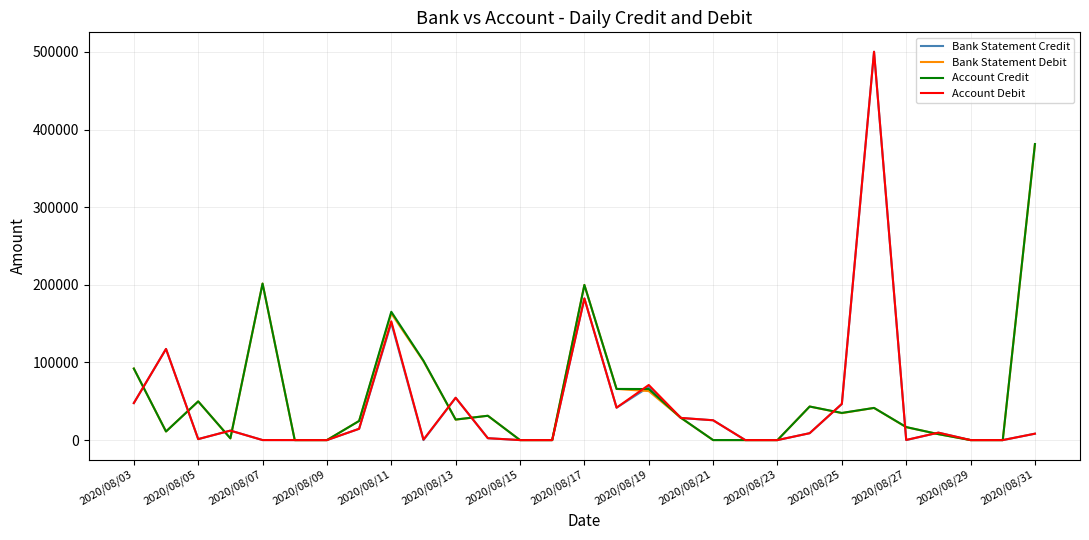

What is the maximum value shown in the chart?

500185.2